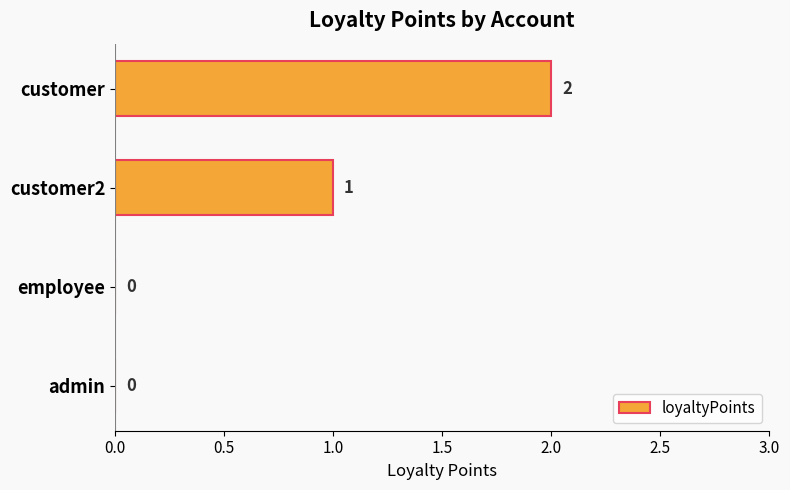

Where is the data nearest to the value 1?

customer2